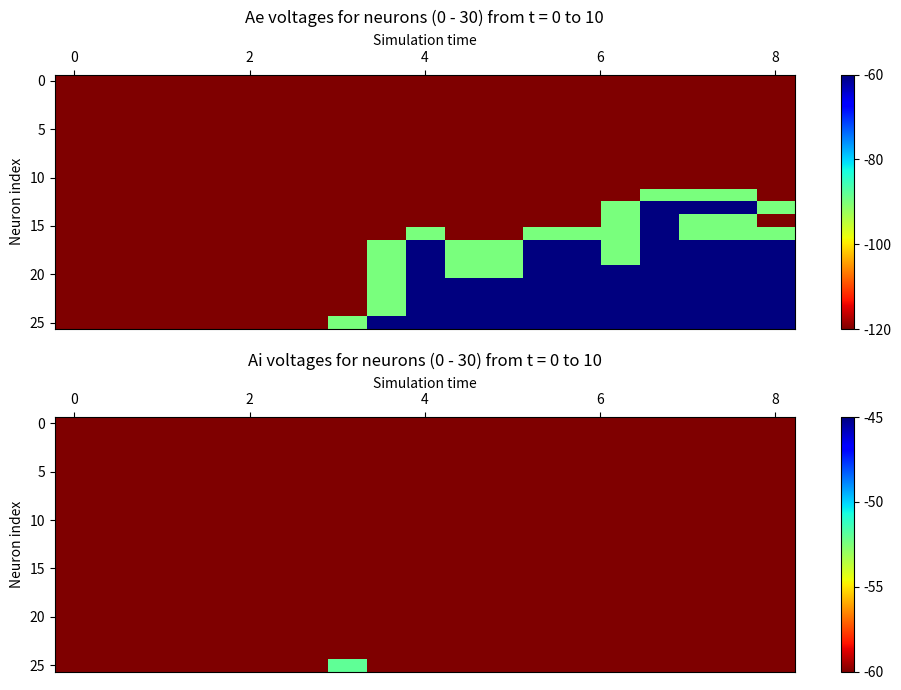

At which category is the sum across all series the highest?

7